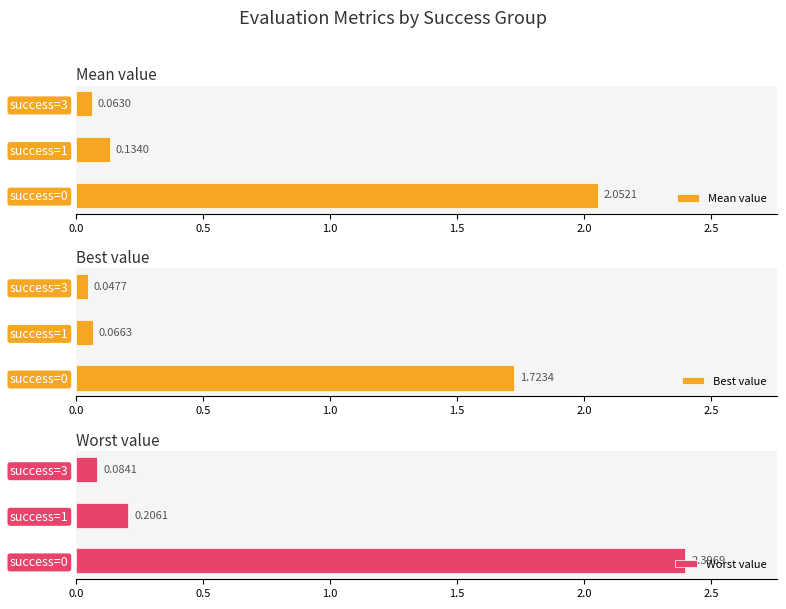

What is the difference between the maximum and second lowest values in the Mean value series?

1.9